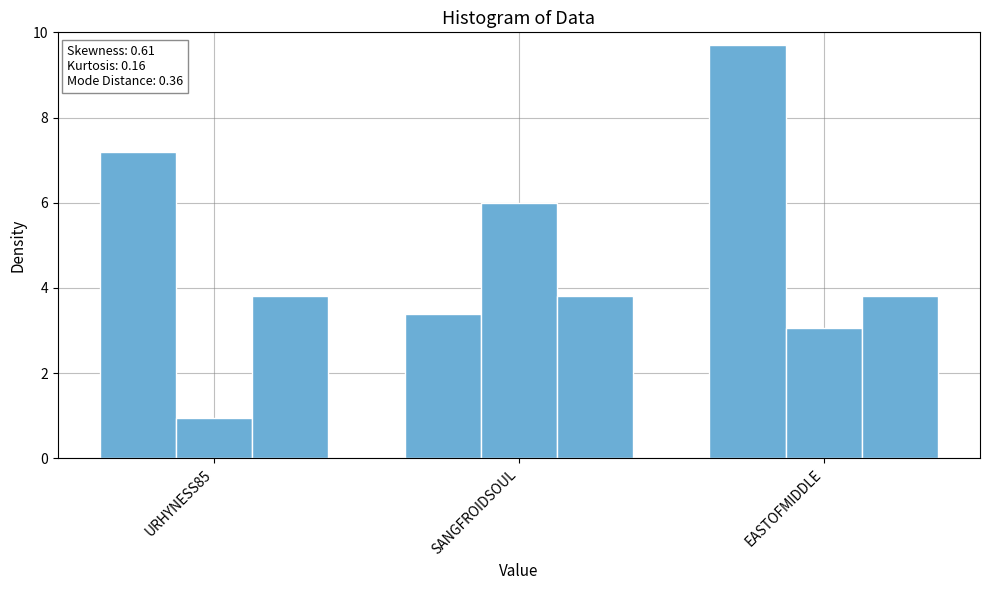

How many bars are there in each group?

3